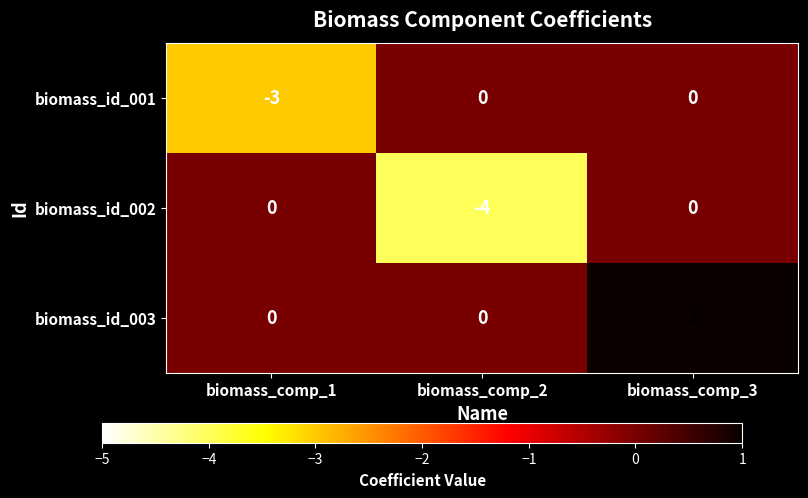

Reading right to left, extract all data points from this chart.

biomass_id_001: biomass_comp_3=0	biomass_comp_2=0	biomass_comp_1=-3
biomass_id_002: biomass_comp_3=0	biomass_comp_2=-4	biomass_comp_1=0
biomass_id_003: biomass_comp_3=1	biomass_comp_2=0	biomass_comp_1=0